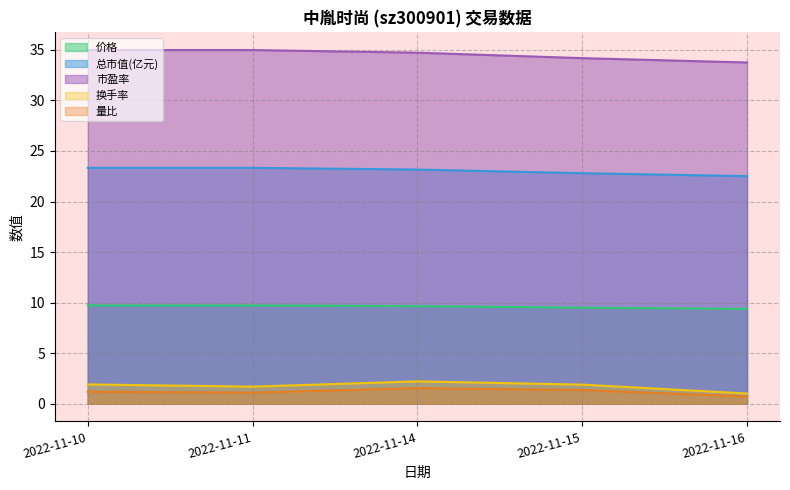

Is it true that 总市值(亿元) equals 34.9 at 2022-11-15?

False